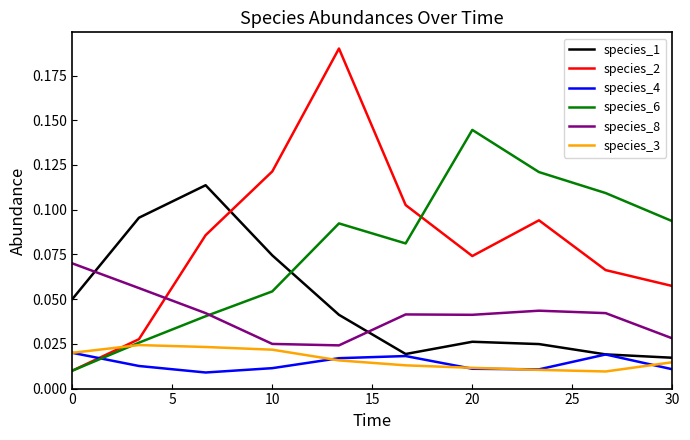

True or false: species_1 and species_6 cross at least once.

True